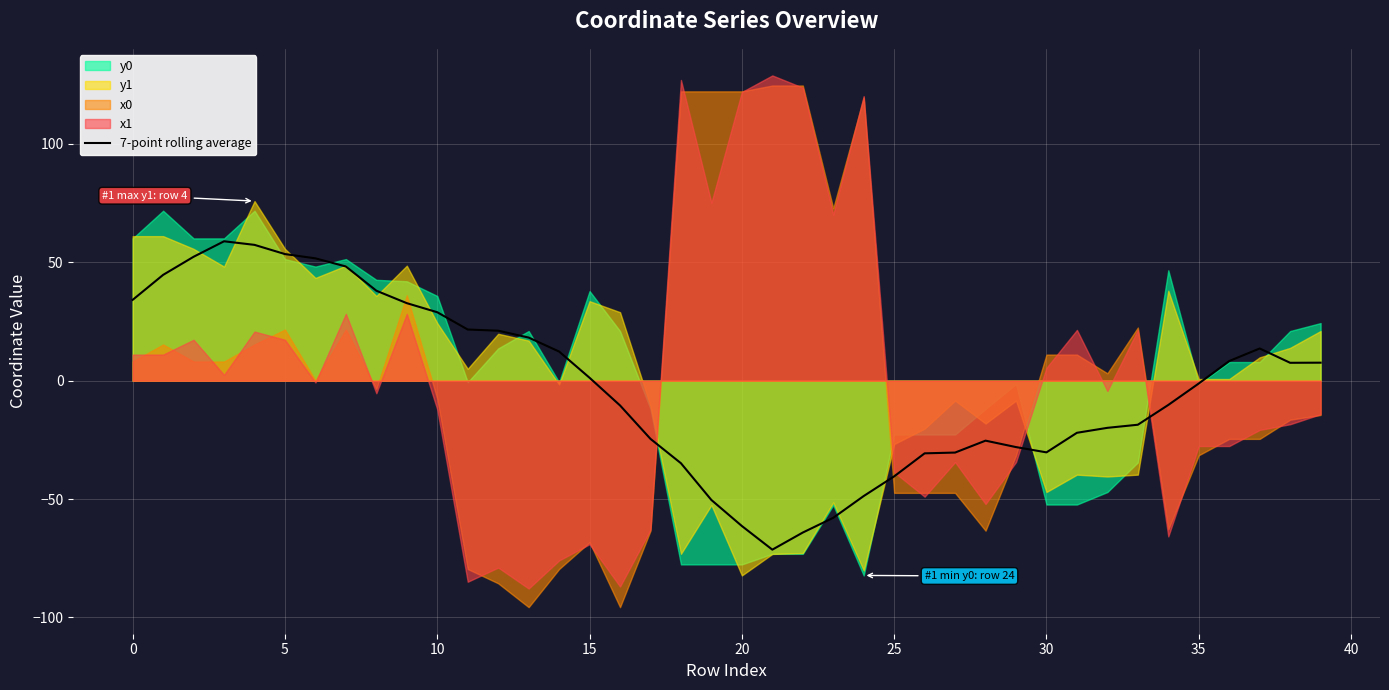

The 7-point rolling average series shows -40.4 at 25. True or false?

True